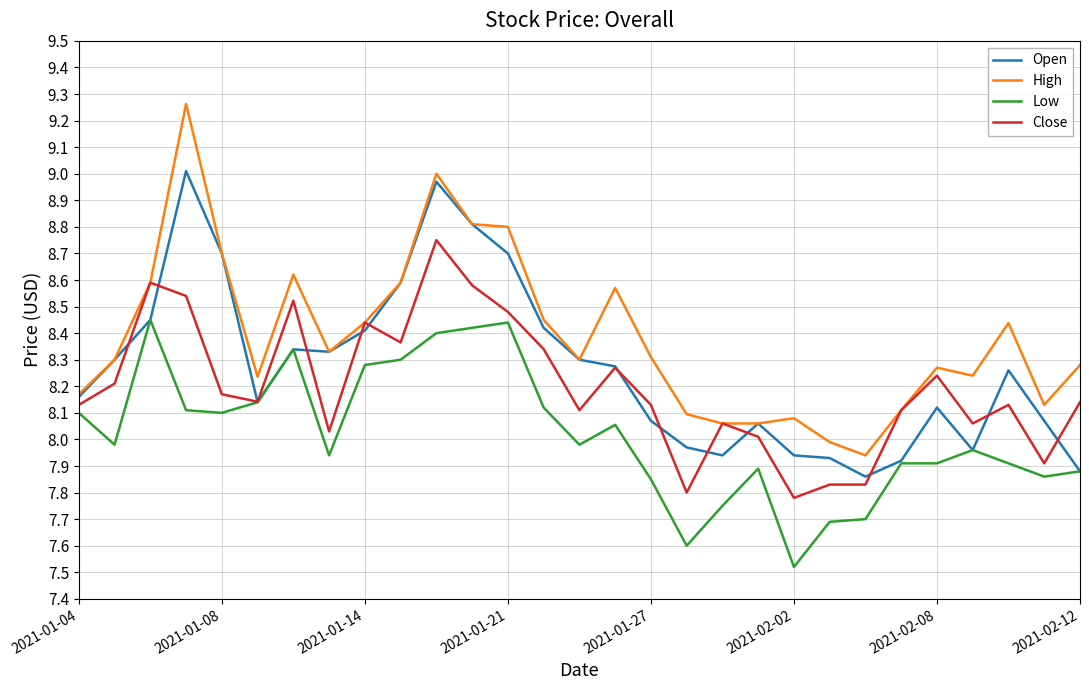

Rank the series by their average value, from lowest to highest.

Low, Close, Open, High